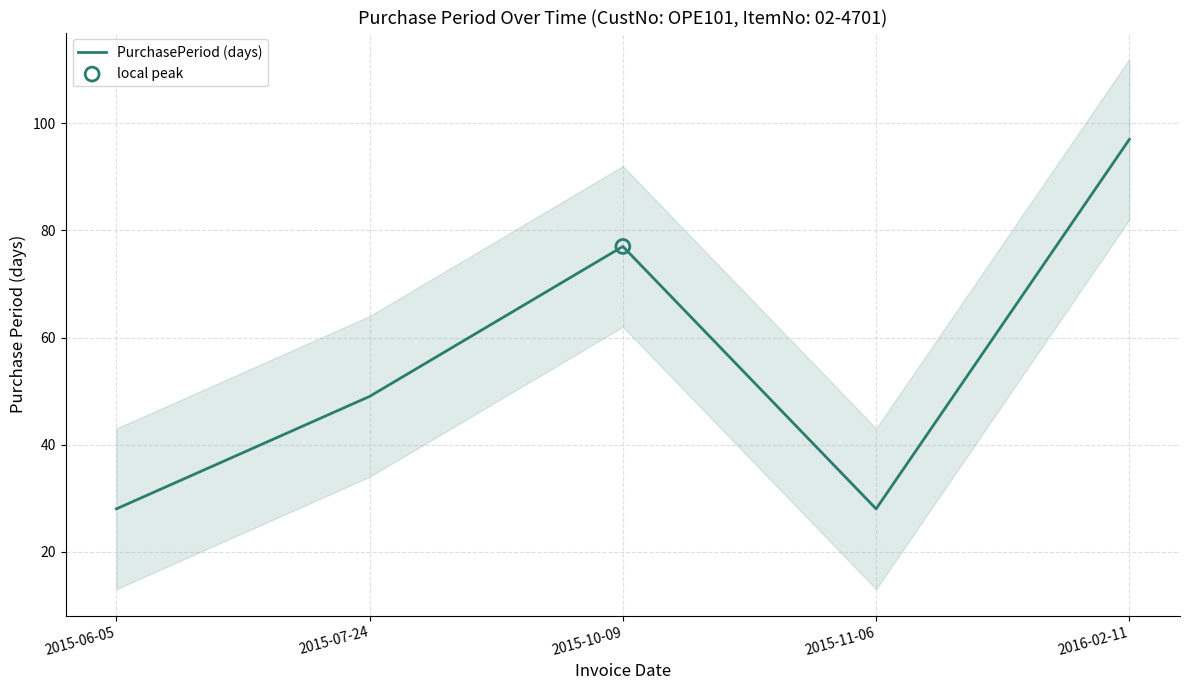

Approximately how many times larger is the value at 2015-10-09 compared to 2015-06-05?

2.8